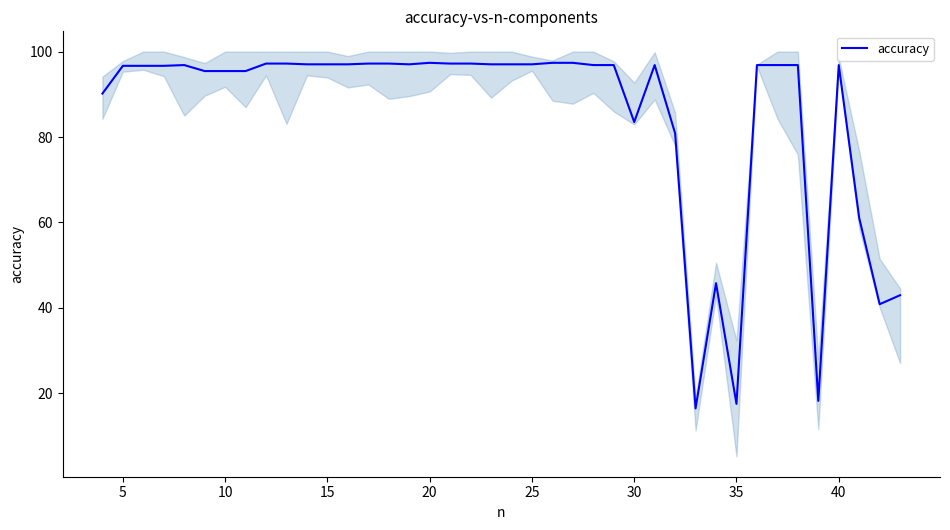

What is the smallest value displayed?

16.5